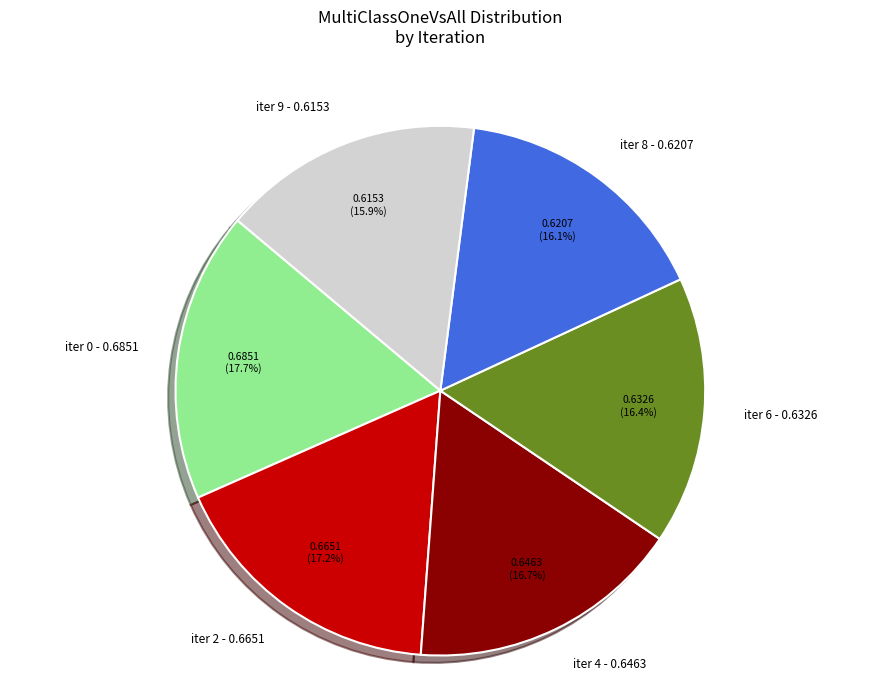

Count the number of slices in the pie.

6